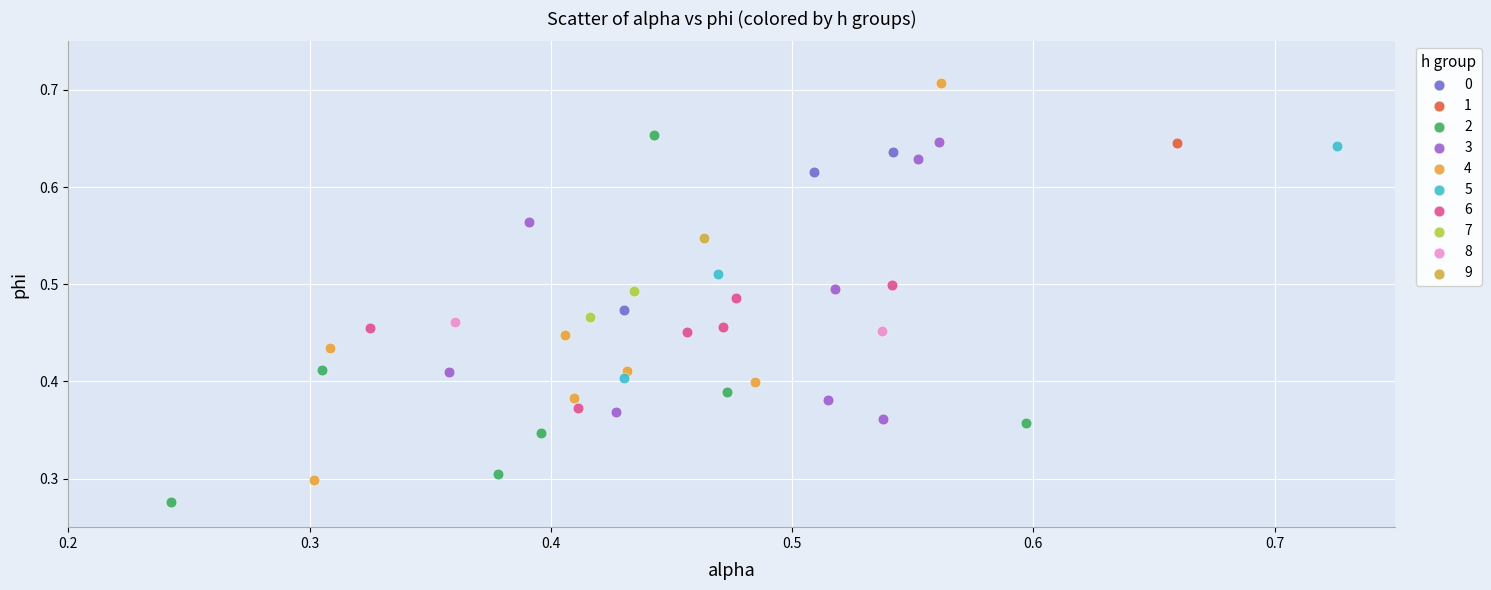

What are all the series names shown in the legend?

0, 1, 2, 3, 4, 5, 6, 7, 8, 9